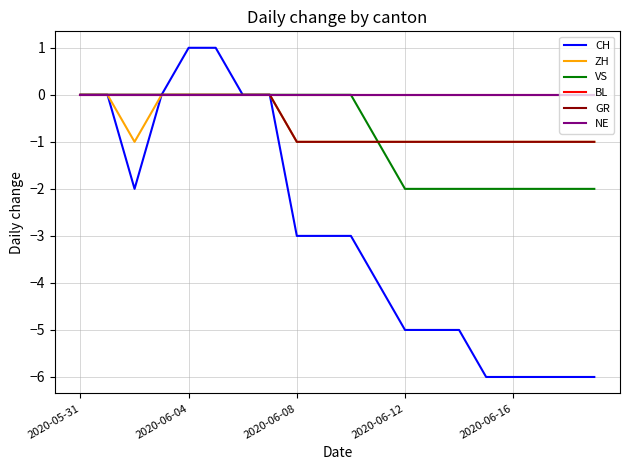

Does the chart display data point markers on the line(s)?

No